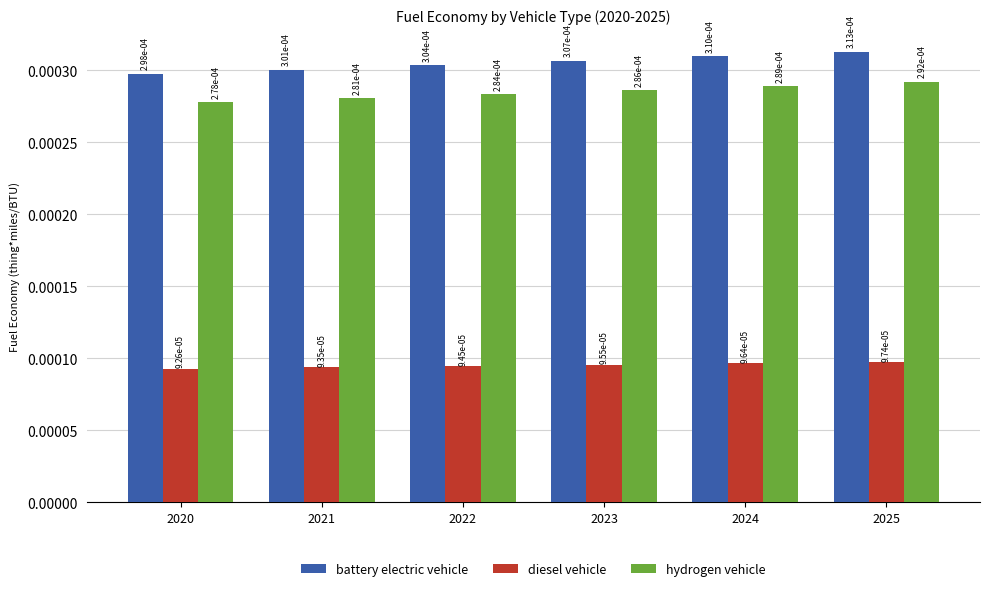

At which label does hydrogen vehicle reach its peak?

2025